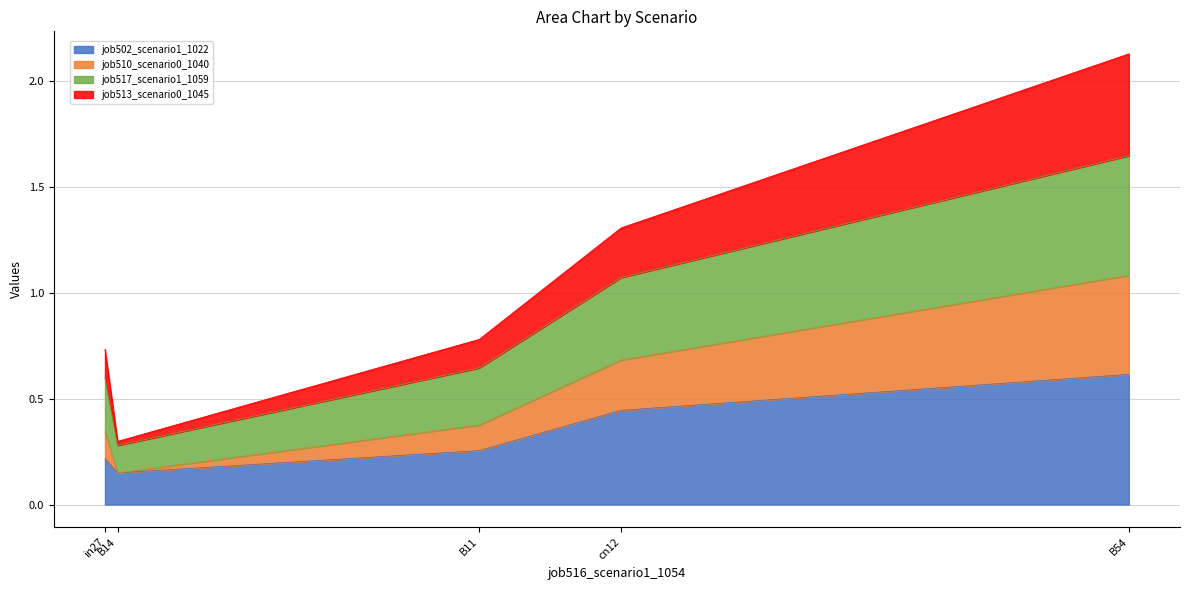

What position from the left is B14?

2